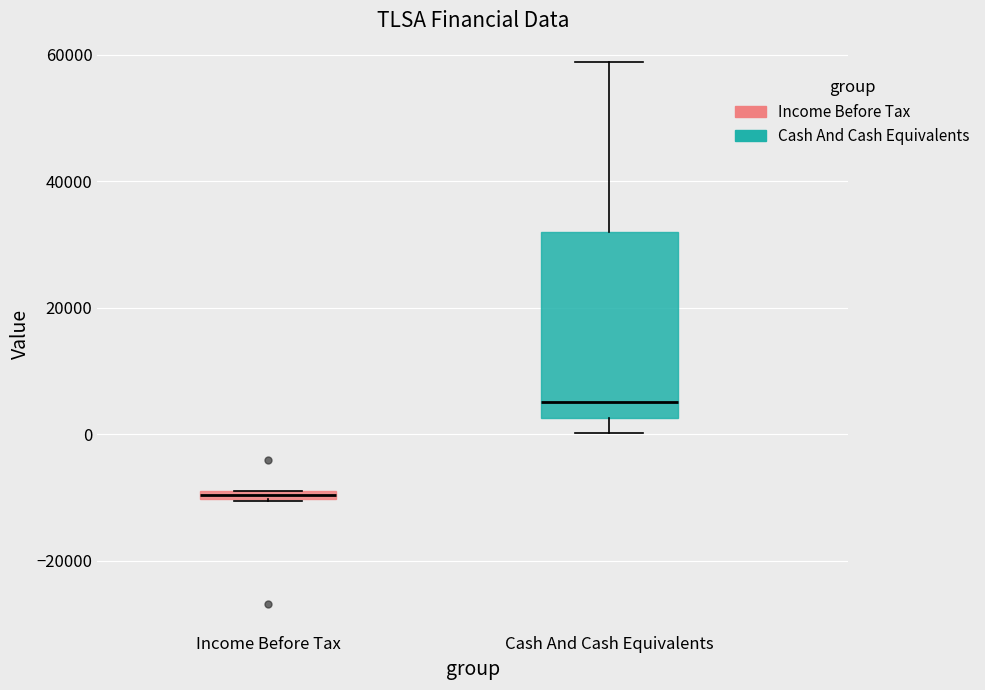

Where is the lower edge of the box for Income Before Tax on the y-axis? The values are not printed on the chart, so give them approximately, as read against the axis.

-10000